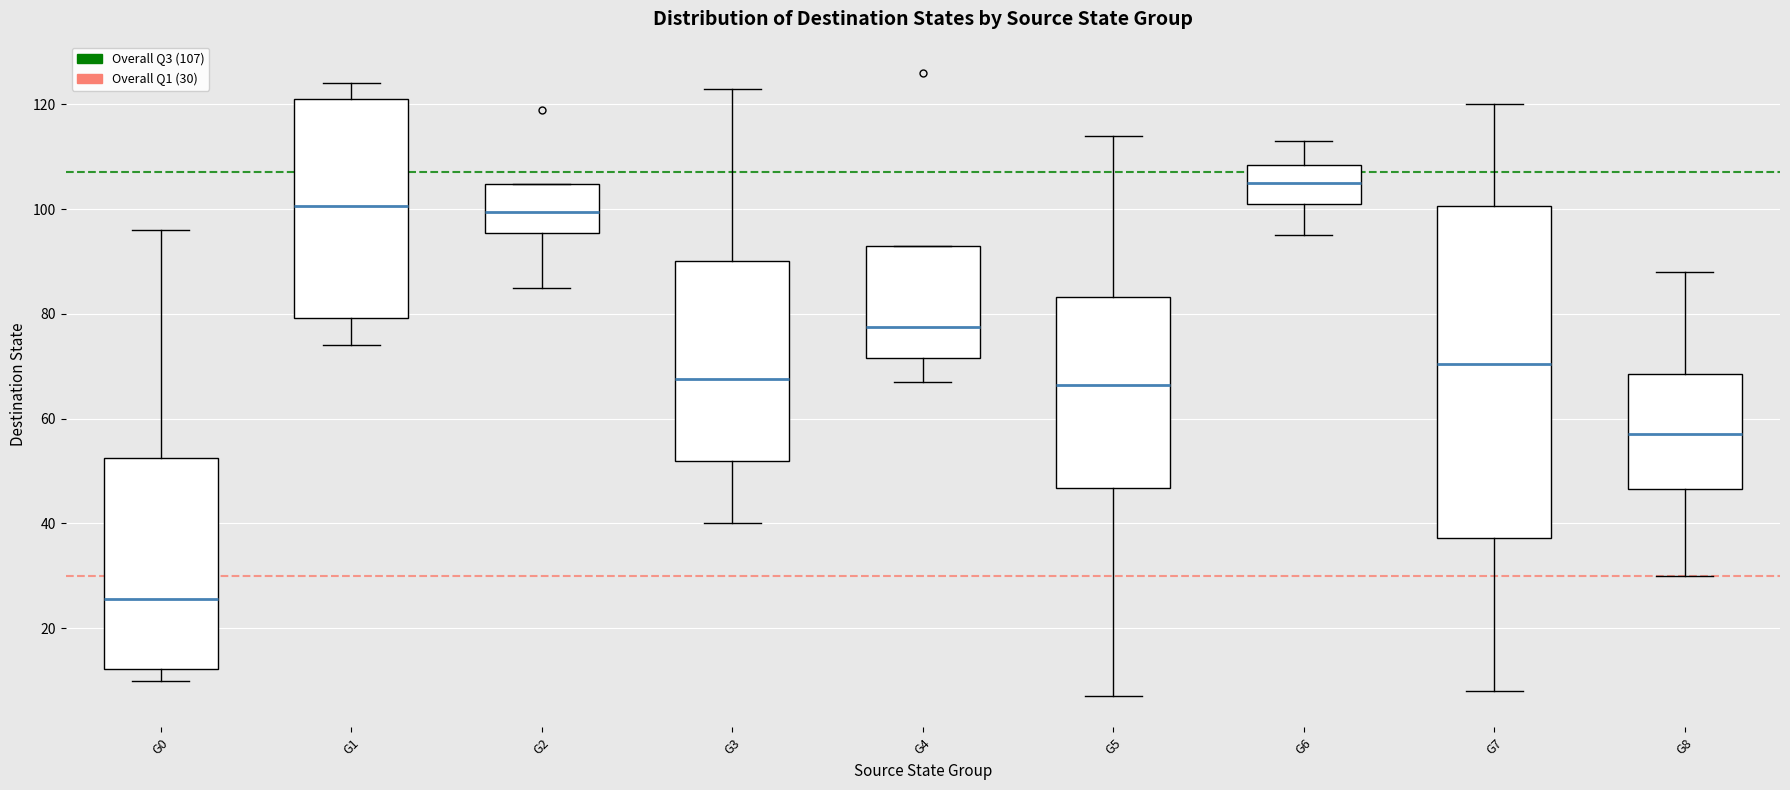

Where is the lower edge of the box for G1 on the y-axis? The values are not printed on the chart, so give them approximately, as read against the axis.

80